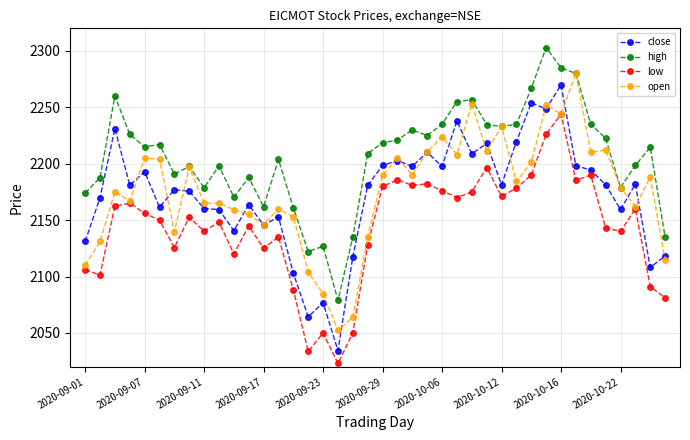

How many data points in low are above 2152?

20